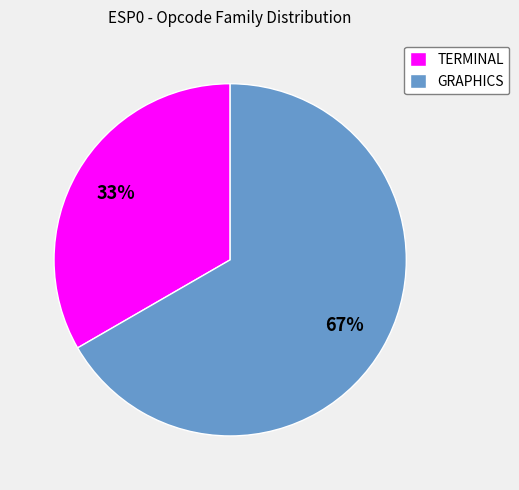

Which has a higher value, TERMINAL or GRAPHICS?

GRAPHICS